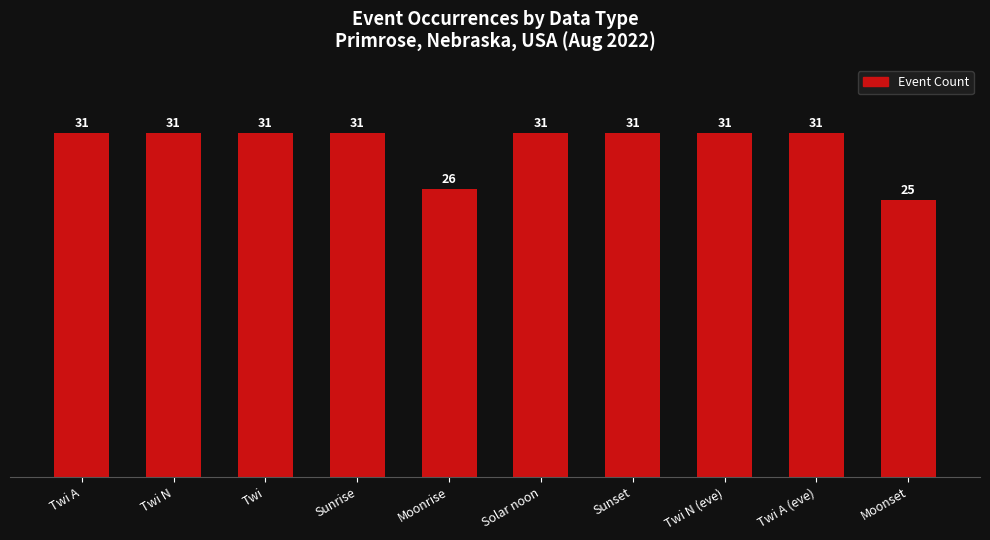

Which category has the lowest value across all series?

Moonset